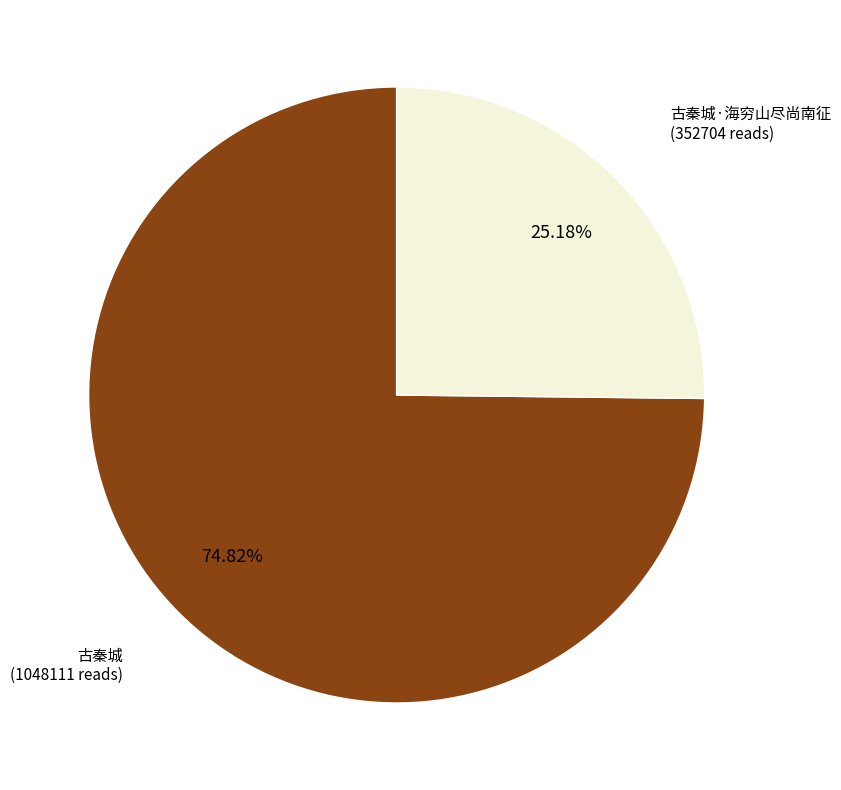

What percentage do 古秦城·海穷山尽尚南征 and 古秦城 together represent?

100.0%